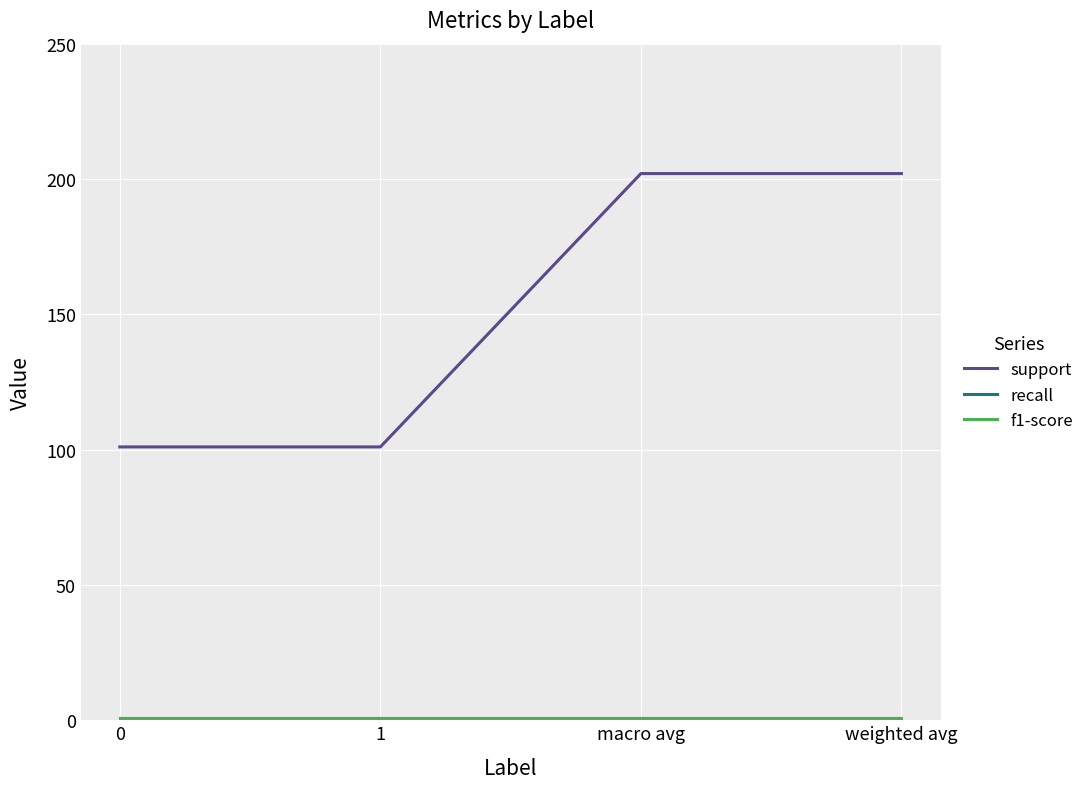

What is the average value of the support series?

152